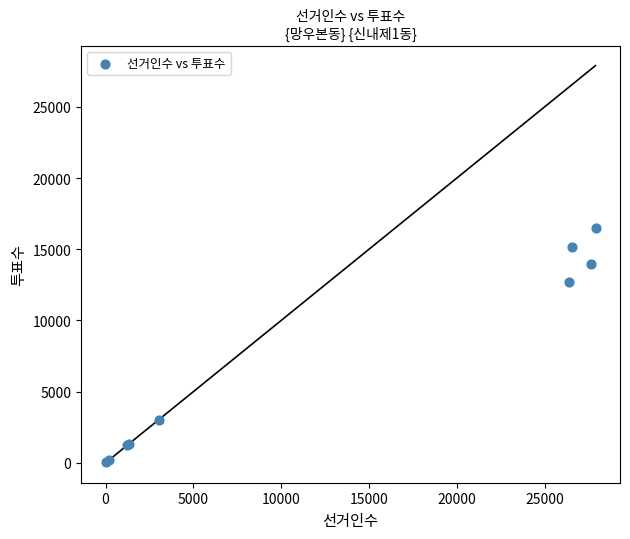

What Y value in the scatter plot is closest to 8265?

12711